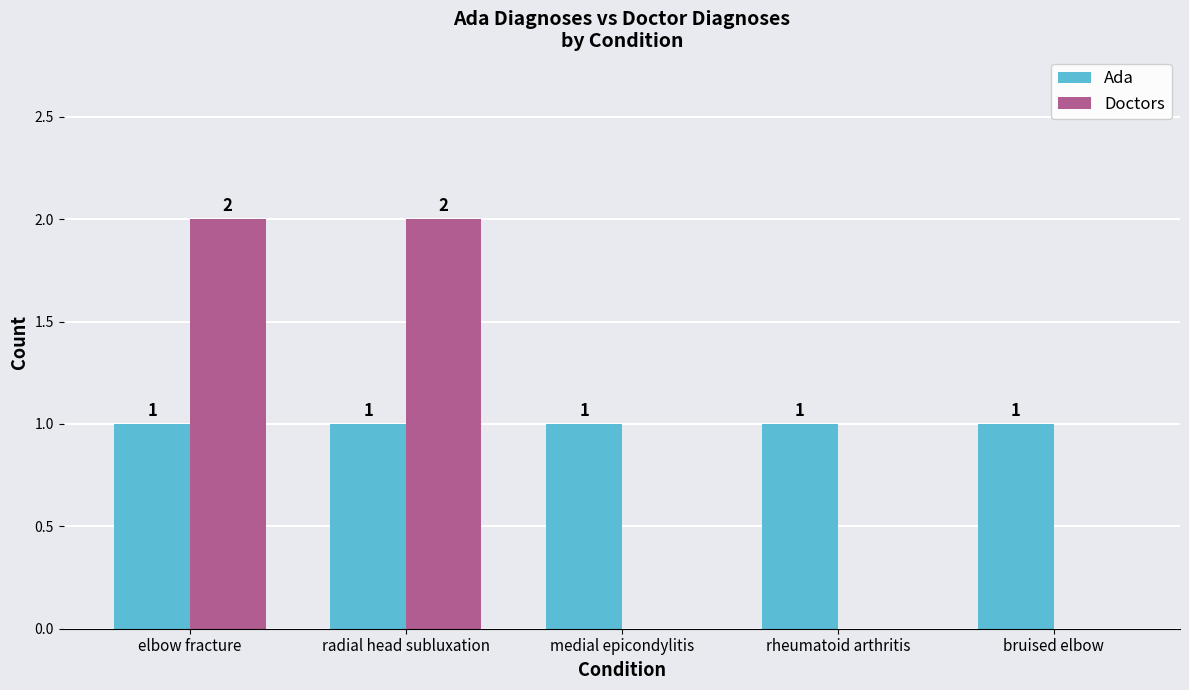

What are all the series names shown in the legend?

Ada, Doctors